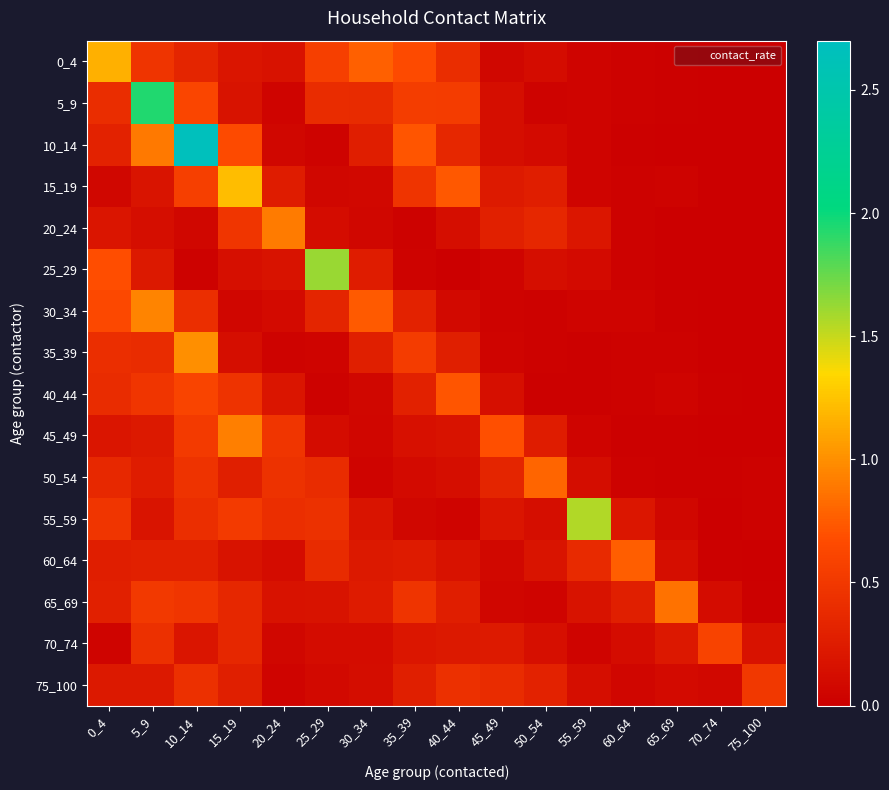

Reading left to right, what are all the values shown in this chart?

0_4: 0_4=1.2	5_9=0.5	10_14=0.3	15_19=0.2	20_24=0.2	25_29=0.6	30_34=0.8	35_39=0.7	40_44=0.4	45_49=0.1	50_54=0.1	55_59=0.0	60_64=0.0	65_69=0.0	70_74=0.0	75_100=0.0
5_9: 0_4=0.4	5_9=1.9	10_14=0.6	15_19=0.2	20_24=0.0	25_29=0.4	30_34=0.4	35_39=0.5	40_44=0.5	45_49=0.1	50_54=0.0	55_59=0.0	60_64=0.0	65_69=0.0	70_74=0.0	75_100=0.0
10_14: 0_4=0.3	5_9=0.9	10_14=2.7	15_19=0.7	20_24=0.1	25_29=0.0	30_34=0.3	35_39=0.7	40_44=0.4	45_49=0.1	50_54=0.1	55_59=0.0	60_64=0.0	65_69=0.0	70_74=0.0	75_100=0.0
15_19: 0_4=0.1	5_9=0.2	10_14=0.6	15_19=1.2	20_24=0.3	25_29=0.1	30_34=0.1	35_39=0.5	40_44=0.7	45_49=0.2	50_54=0.3	55_59=0.0	60_64=0.0	65_69=0.0	70_74=0.0	75_100=0.0
20_24: 0_4=0.2	5_9=0.1	10_14=0.1	15_19=0.5	20_24=0.9	25_29=0.1	30_34=0.1	35_39=0.0	40_44=0.1	45_49=0.3	50_54=0.4	55_59=0.2	60_64=0.0	65_69=0.0	70_74=0.0	75_100=0.0
25_29: 0_4=0.7	5_9=0.2	10_14=0.0	15_19=0.1	20_24=0.2	25_29=1.6	30_34=0.3	35_39=0.0	40_44=0.0	45_49=0.1	50_54=0.1	55_59=0.1	60_64=0.0	65_69=0.0	70_74=0.0	75_100=0.0
30_34: 0_4=0.6	5_9=0.9	10_14=0.4	15_19=0.1	20_24=0.1	25_29=0.3	30_34=0.7	35_39=0.3	40_44=0.1	45_49=0.0	50_54=0.0	55_59=0.0	60_64=0.0	65_69=0.0	70_74=0.0	75_100=0.0
35_39: 0_4=0.4	5_9=0.4	10_14=1.0	15_19=0.1	20_24=0.0	25_29=0.0	30_34=0.3	35_39=0.5	40_44=0.3	45_49=0.1	50_54=0.0	55_59=0.0	60_64=0.0	65_69=0.0	70_74=0.0	75_100=0.0
40_44: 0_4=0.4	5_9=0.5	10_14=0.6	15_19=0.5	20_24=0.2	25_29=0.0	30_34=0.1	35_39=0.3	40_44=0.7	45_49=0.1	50_54=0.0	55_59=0.0	60_64=0.0	65_69=0.0	70_74=0.0	75_100=0.0
45_49: 0_4=0.2	5_9=0.2	10_14=0.5	15_19=0.9	20_24=0.5	25_29=0.1	30_34=0.1	35_39=0.2	40_44=0.2	45_49=0.7	50_54=0.3	55_59=0.0	60_64=0.0	65_69=0.0	70_74=0.0	75_100=0.0
50_54: 0_4=0.4	5_9=0.3	10_14=0.5	15_19=0.3	20_24=0.4	25_29=0.4	30_34=0.0	35_39=0.1	40_44=0.1	45_49=0.3	50_54=0.8	55_59=0.1	60_64=0.0	65_69=0.0	70_74=0.0	75_100=0.0
55_59: 0_4=0.5	5_9=0.2	10_14=0.4	15_19=0.5	20_24=0.4	25_29=0.4	30_34=0.2	35_39=0.1	40_44=0.0	45_49=0.2	50_54=0.1	55_59=1.6	60_64=0.2	65_69=0.1	70_74=0.0	75_100=0.0
60_64: 0_4=0.3	5_9=0.3	10_14=0.3	15_19=0.2	20_24=0.1	25_29=0.4	30_34=0.2	35_39=0.3	40_44=0.2	45_49=0.1	50_54=0.2	55_59=0.4	60_64=0.8	65_69=0.1	70_74=0.0	75_100=0.0
65_69: 0_4=0.3	5_9=0.5	10_14=0.5	15_19=0.4	20_24=0.2	25_29=0.2	30_34=0.3	35_39=0.5	40_44=0.3	45_49=0.1	50_54=0.0	55_59=0.2	60_64=0.3	65_69=0.9	70_74=0.1	75_100=0.0
70_74: 0_4=0.1	5_9=0.4	10_14=0.2	15_19=0.4	20_24=0.1	25_29=0.1	30_34=0.1	35_39=0.2	40_44=0.2	45_49=0.2	50_54=0.1	55_59=0.0	60_64=0.1	65_69=0.2	70_74=0.6	75_100=0.2
75_100: 0_4=0.2	5_9=0.2	10_14=0.4	15_19=0.3	20_24=0.0	25_29=0.1	30_34=0.1	35_39=0.3	40_44=0.4	45_49=0.4	50_54=0.3	55_59=0.1	60_64=0.1	65_69=0.1	70_74=0.1	75_100=0.5